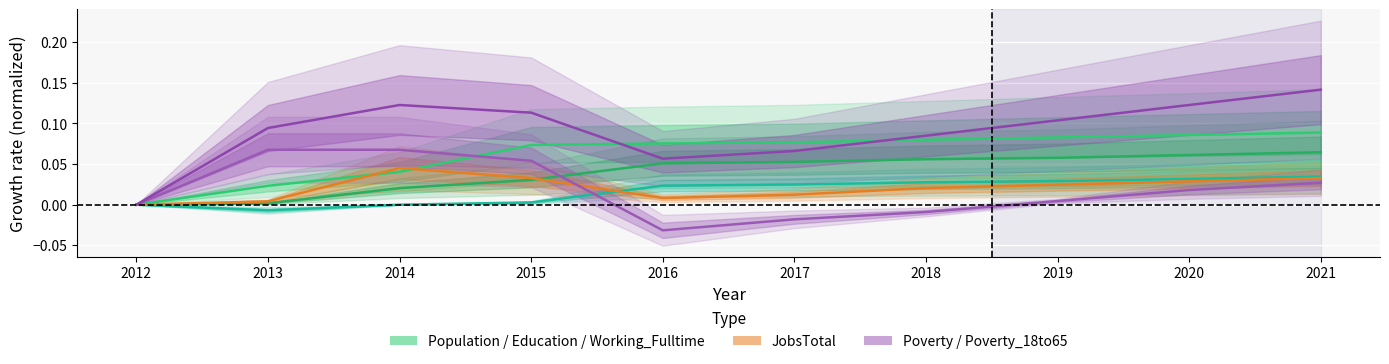

In Poverty, how many points are lower than both neighbors (excluding endpoints)?

1